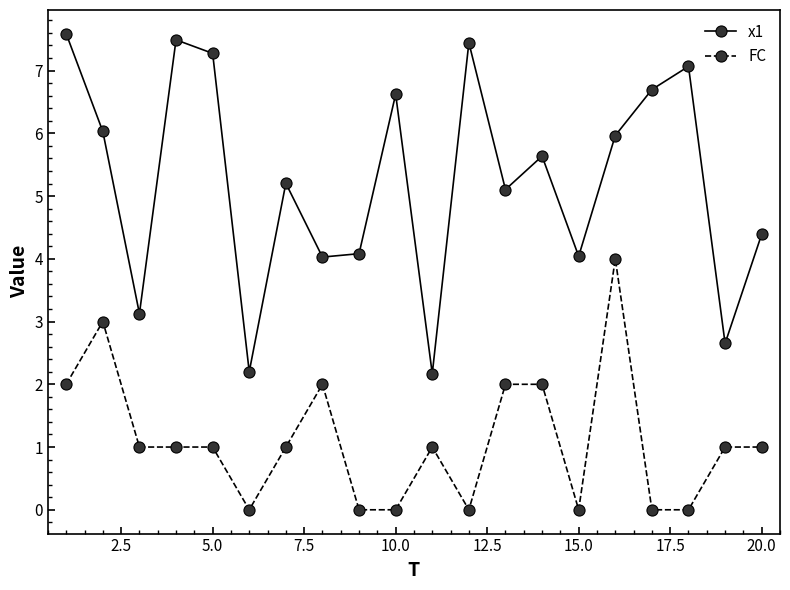

True or false: FC has more than 1 points higher than both neighbors.

True